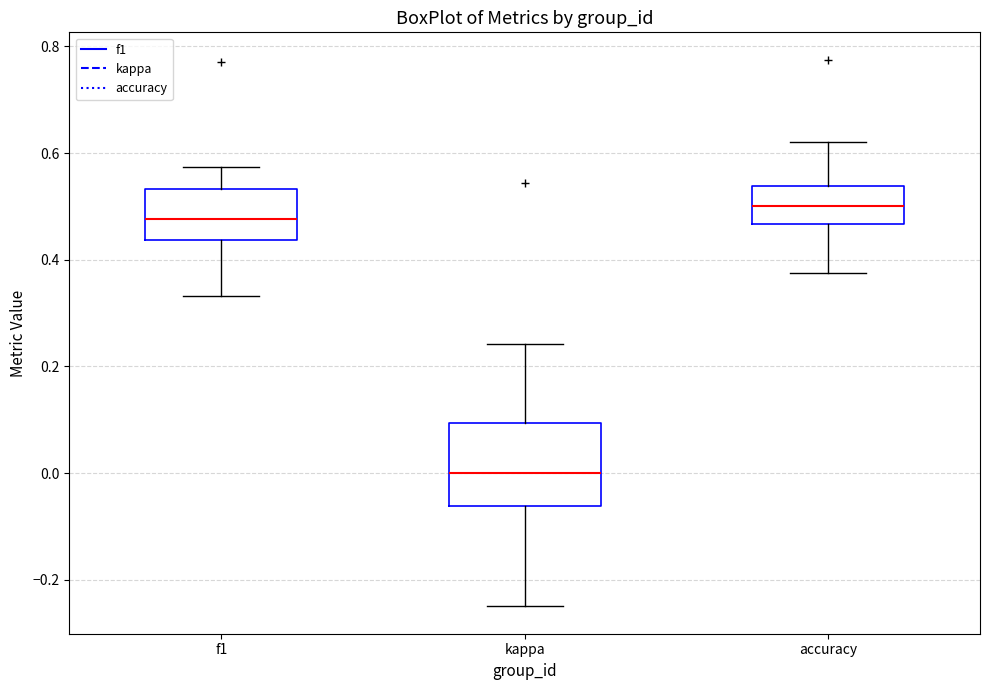

Where is the lower edge of the box for f1 on the y-axis? The values are not printed on the chart, so give them approximately, as read against the axis.

0.44